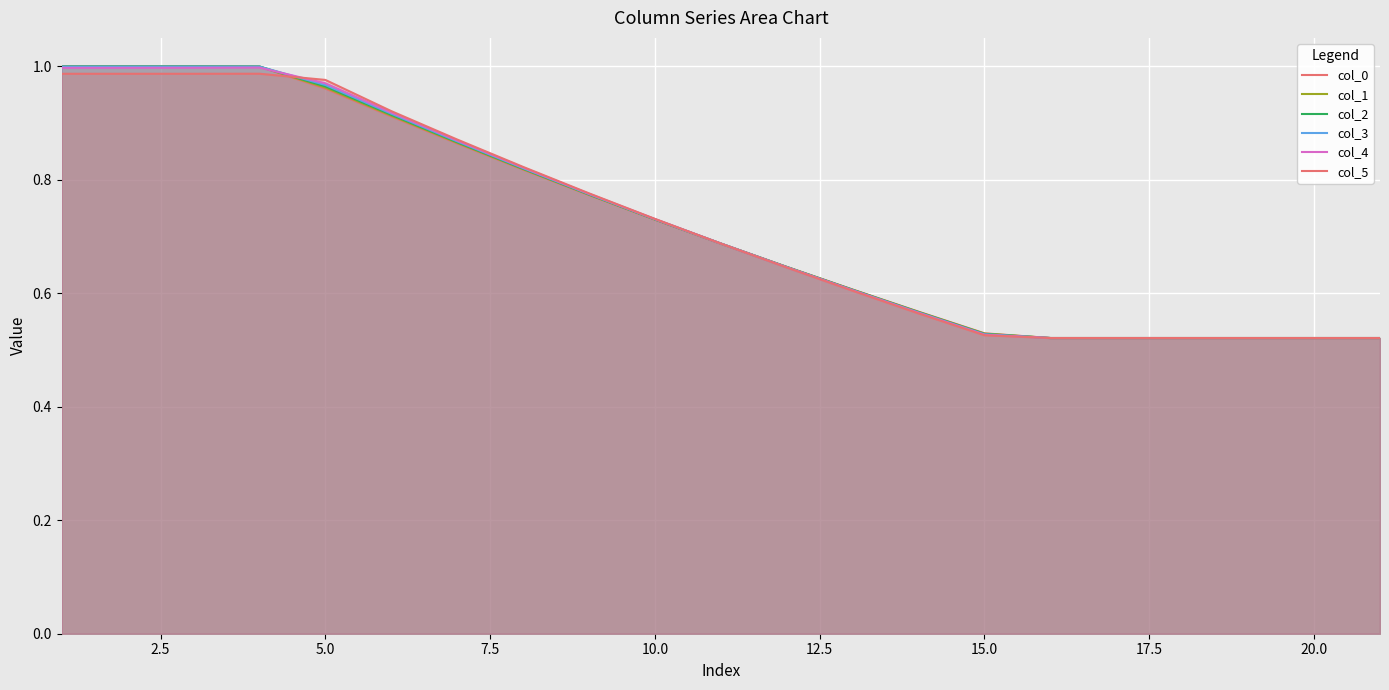

How many lines are shown in the chart?

6